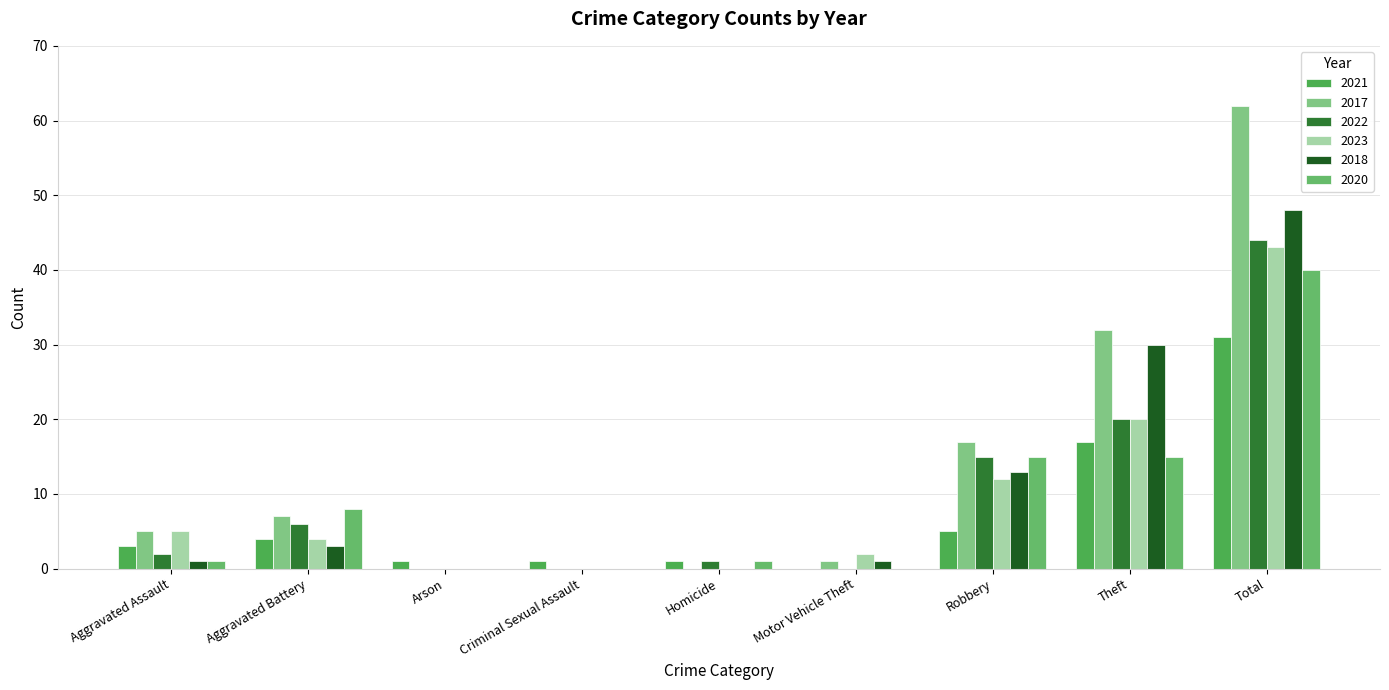

Are the bars horizontal?

No